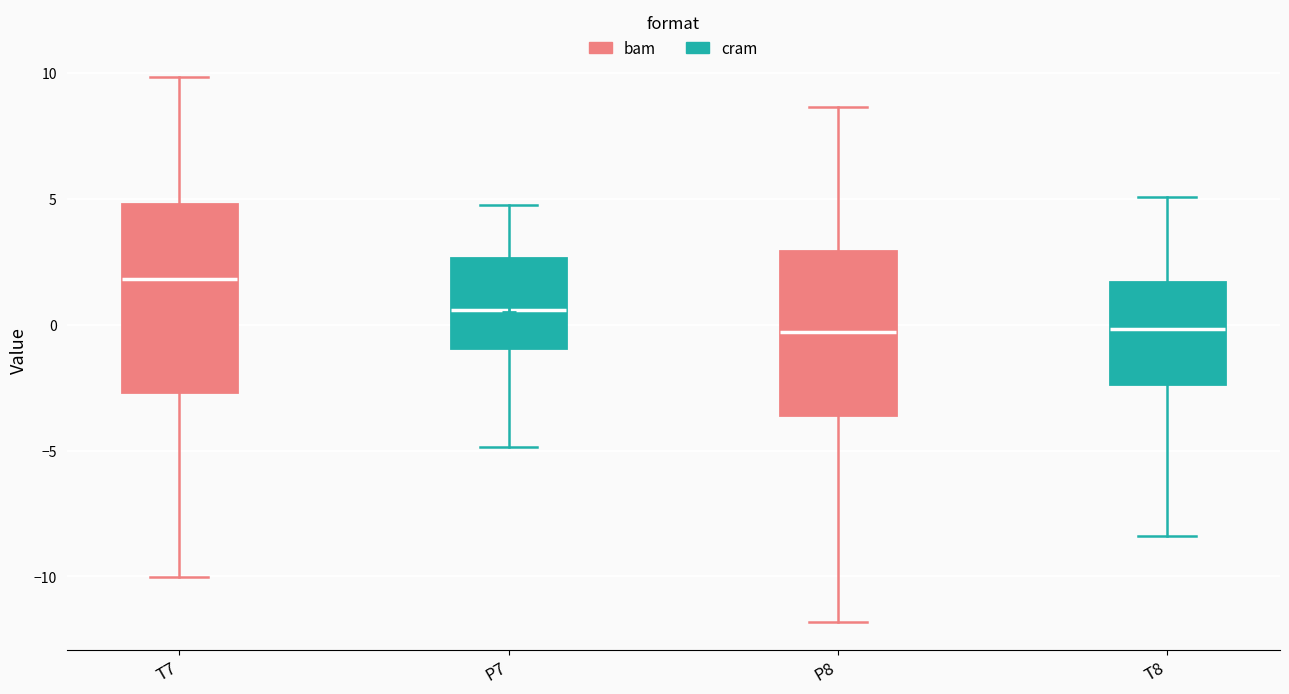

Reading left to right, transcribe this box plot: for each box, give where its median line is, the range the box spans, and where its two whiskers end, as read against the y-axis. The values are not printed on the chart, so give them approximately, as read against the axis.

T7: median 2.0, box -2.5 to 5.0, whiskers -10.0 to 10.0
P7: median 0.5, box -1.0 to 2.5, whiskers -5.0 to 4.5
P8: median -0.5, box -3.5 to 3.0, whiskers -12.0 to 8.5
T8: median 0.0, box -2.5 to 1.5, whiskers -8.5 to 5.0